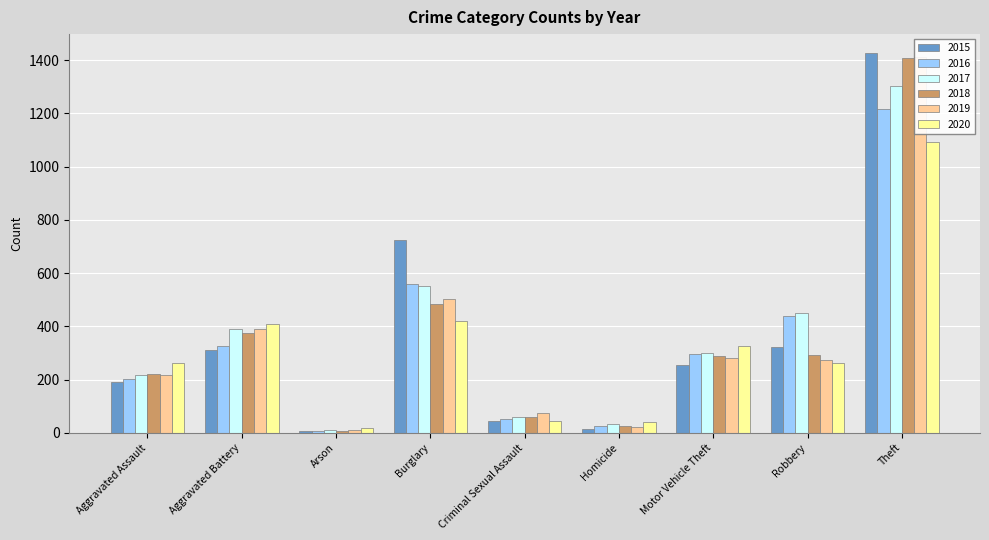

How many groups of bars are there?

9